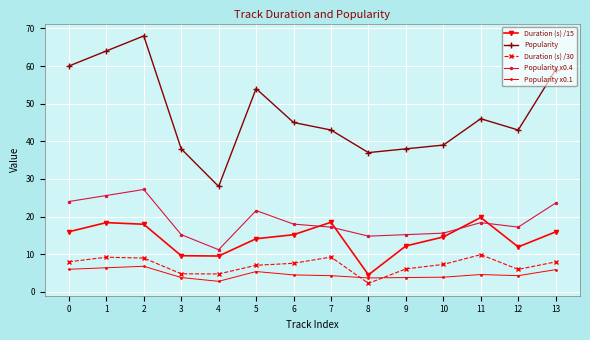

The Popularity x0.1 series shows 4.3 at 12. True or false?

True